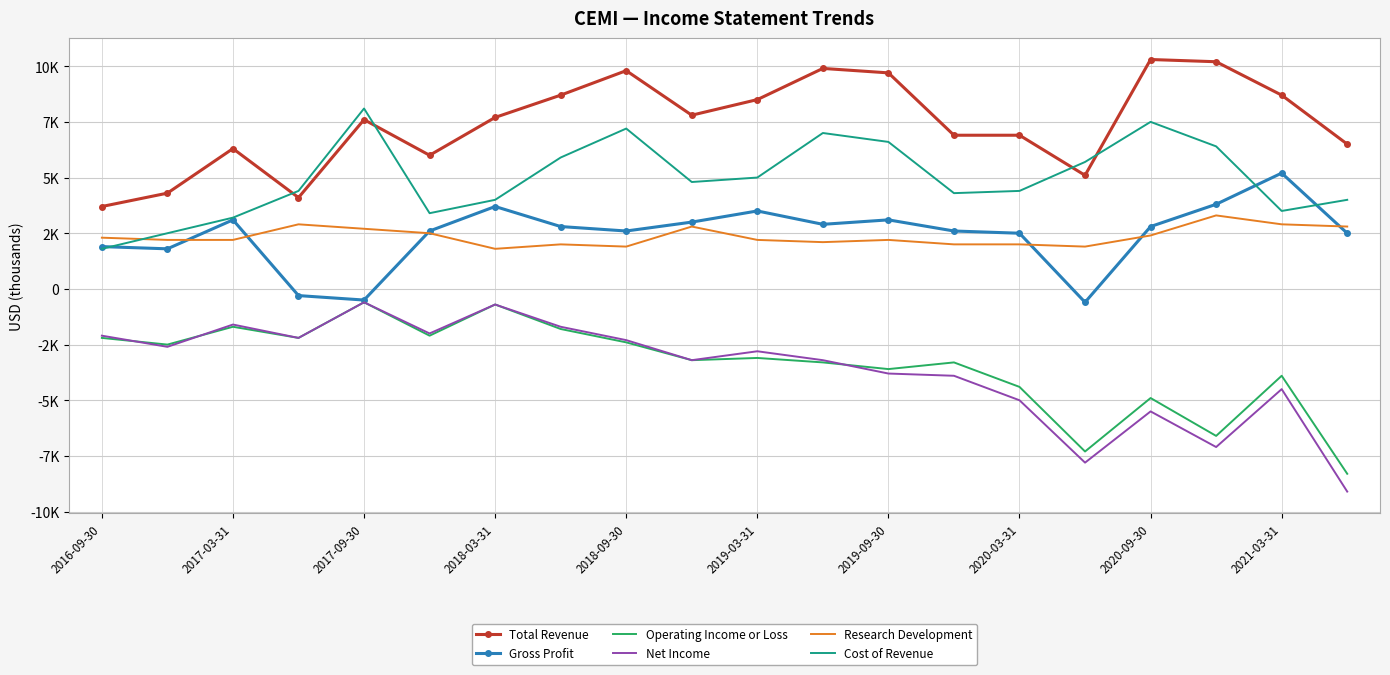

What are all the series names shown in the legend?

Total Revenue, Gross Profit, Operating Income or Loss, Net Income, Research Development, Cost of Revenue